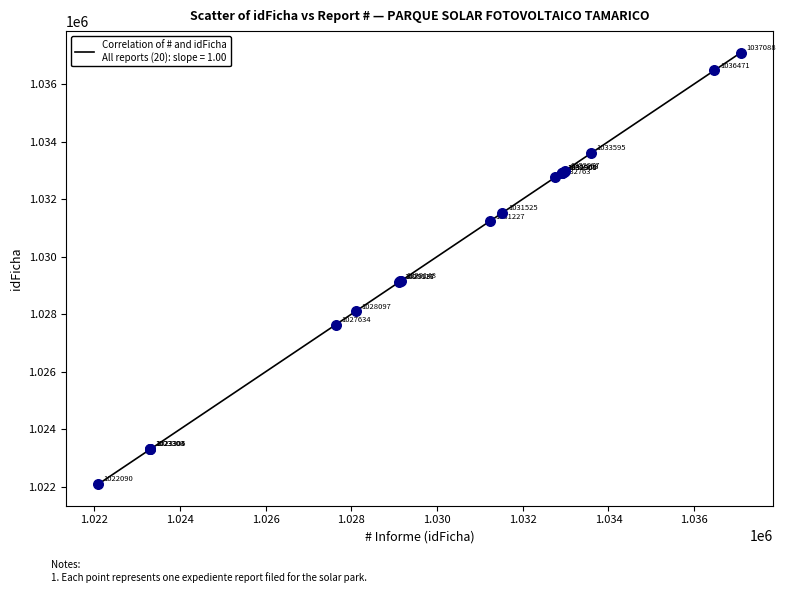

What Y value in the scatter plot is closest to 1029589?

1029148